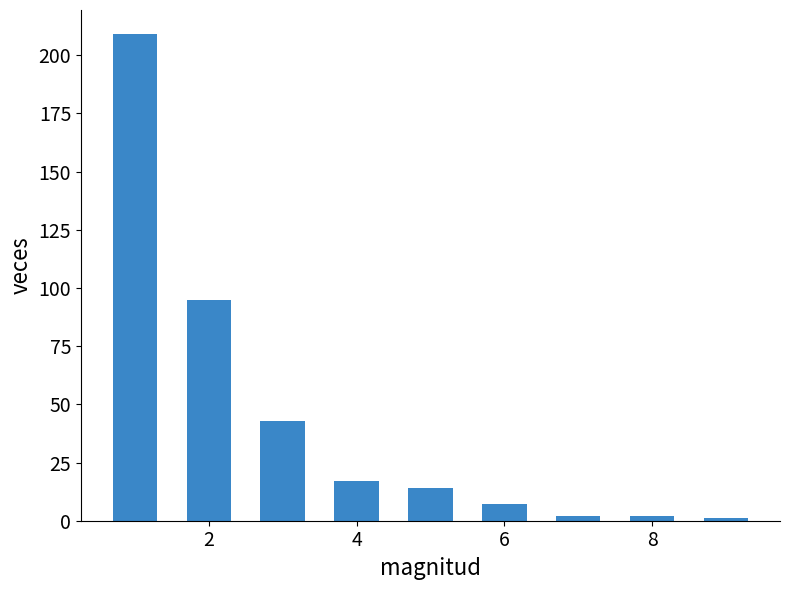

What is the maximum value shown in the chart?

209